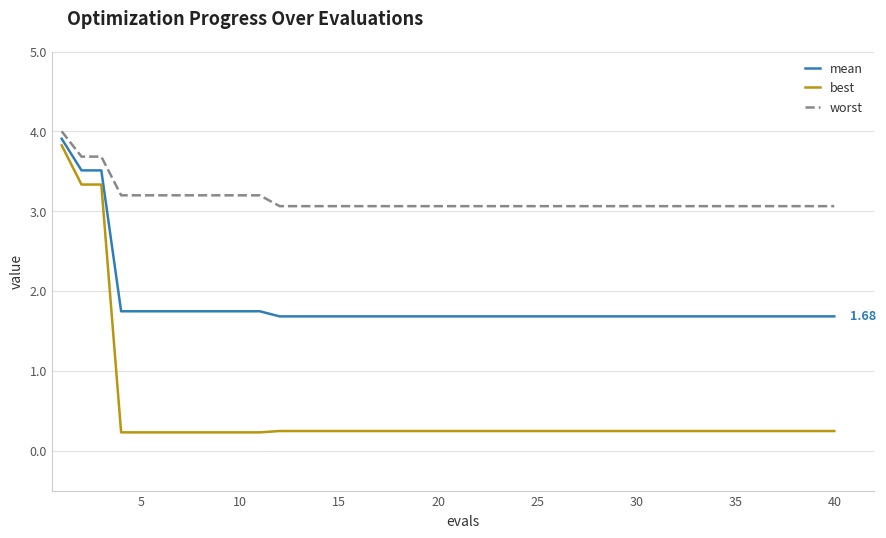

Reading right to left, transcribe all the data shown in this chart.

mean: 1.7	1.7	1.7	1.7	1.7	1.7	1.7	1.7	1.7	1.7	1.7	1.7	1.7	1.7	1.7	1.7	1.7	1.7	1.7	1.7	1.7	1.7	1.7	1.7	1.7	1.7	1.7	1.7	1.7	1.7	1.7	1.7	1.7	1.7	1.7	1.7	1.7	3.5	3.5	3.9
best: 0.2	0.2	0.2	0.2	0.2	0.2	0.2	0.2	0.2	0.2	0.2	0.2	0.2	0.2	0.2	0.2	0.2	0.2	0.2	0.2	0.2	0.2	0.2	0.2	0.2	0.2	0.2	0.2	0.2	0.2	0.2	0.2	0.2	0.2	0.2	0.2	0.2	3.3	3.3	3.8
worst: 3.1	3.1	3.1	3.1	3.1	3.1	3.1	3.1	3.1	3.1	3.1	3.1	3.1	3.1	3.1	3.1	3.1	3.1	3.1	3.1	3.1	3.1	3.1	3.1	3.1	3.1	3.1	3.1	3.1	3.2	3.2	3.2	3.2	3.2	3.2	3.2	3.2	3.7	3.7	4.0